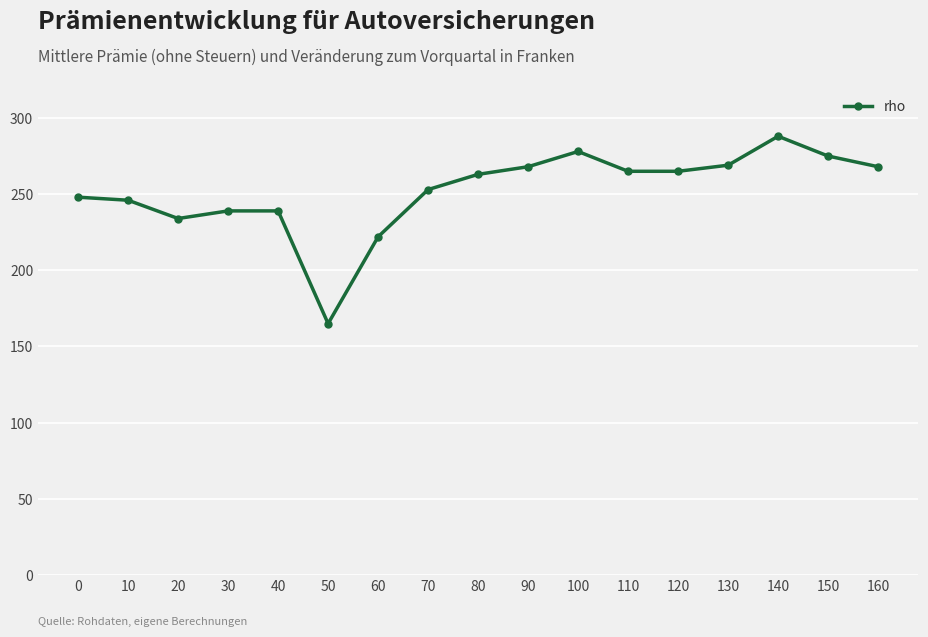

What is the value of the 3rd point from the left?

234